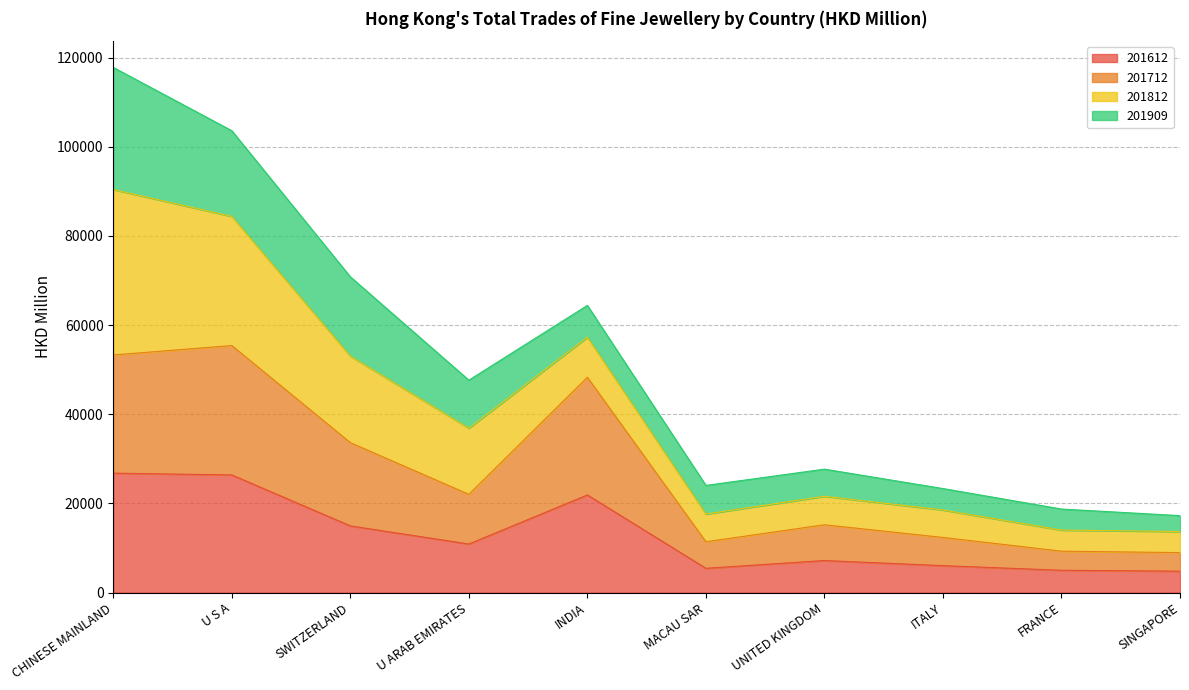

True or false: 201712 and 201612 cross at least once.

False